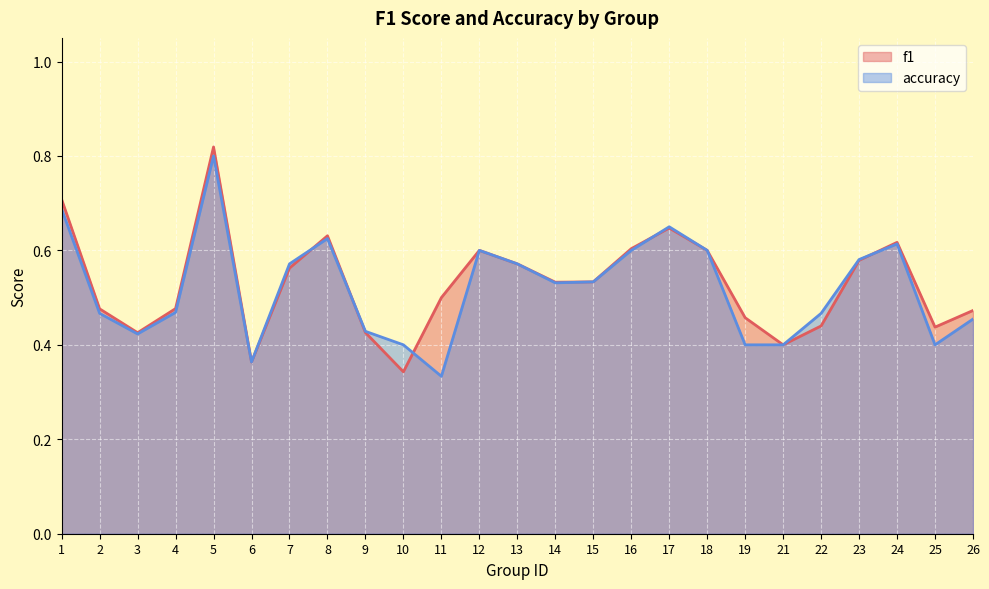

List the series in order of their overall mean, lowest first.

accuracy, f1